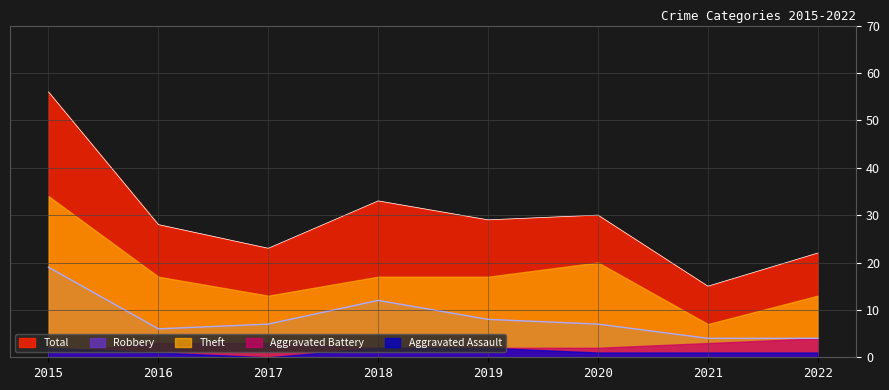

At 2015, list the series in order from smallest to largest.

Aggravated Battery, Aggravated Assault, Robbery, Theft, Total